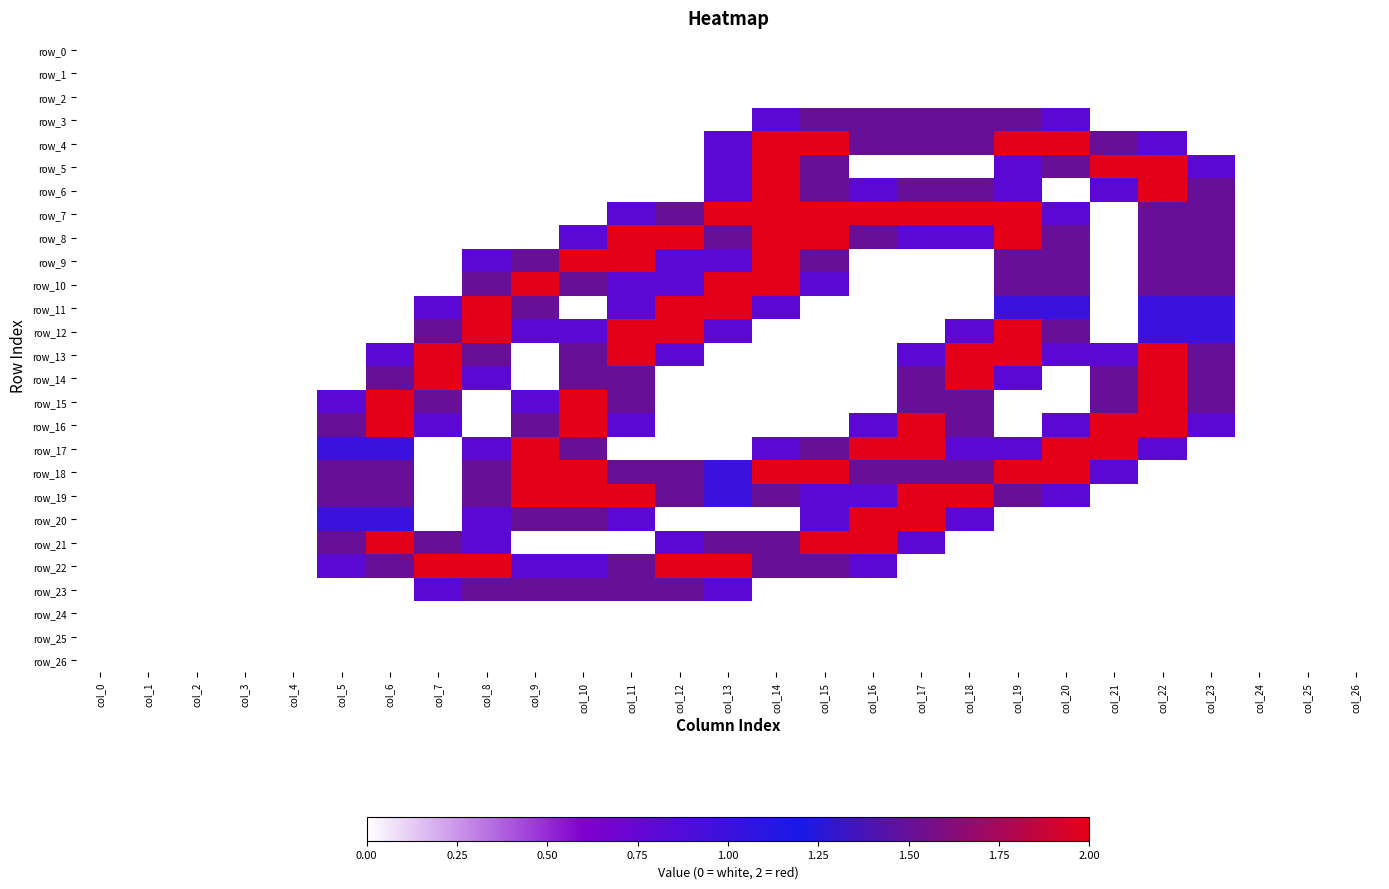

What is the maximum value for row_6?

2.0